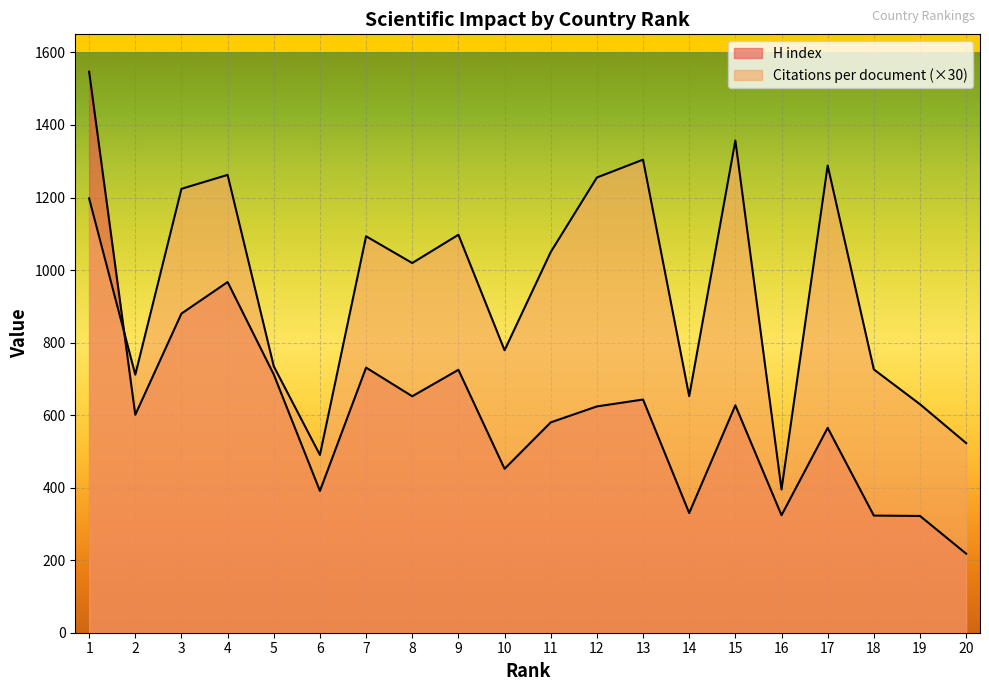

Reading right to left, what are all the values shown in this chart?

Citations per document: 20=522.9	19=630.0	18=726.0	17=1288.2	16=395.1	15=1357.2	14=652.2	13=1304.4	12=1255.2	11=1049.7	10=778.8	9=1097.4	8=1019.4	7=1093.2	6=490.2	5=734.7	4=1262.4	3=1224.0	2=711.6	1=1197.6
H index: 20=218.0	19=322.0	18=323.0	17=565.0	16=324.0	15=627.0	14=330.0	13=643.0	12=624.0	11=580.0	10=452.0	9=725.0	8=652.0	7=731.0	6=391.0	5=712.0	4=967.0	3=880.0	2=601.0	1=1547.0